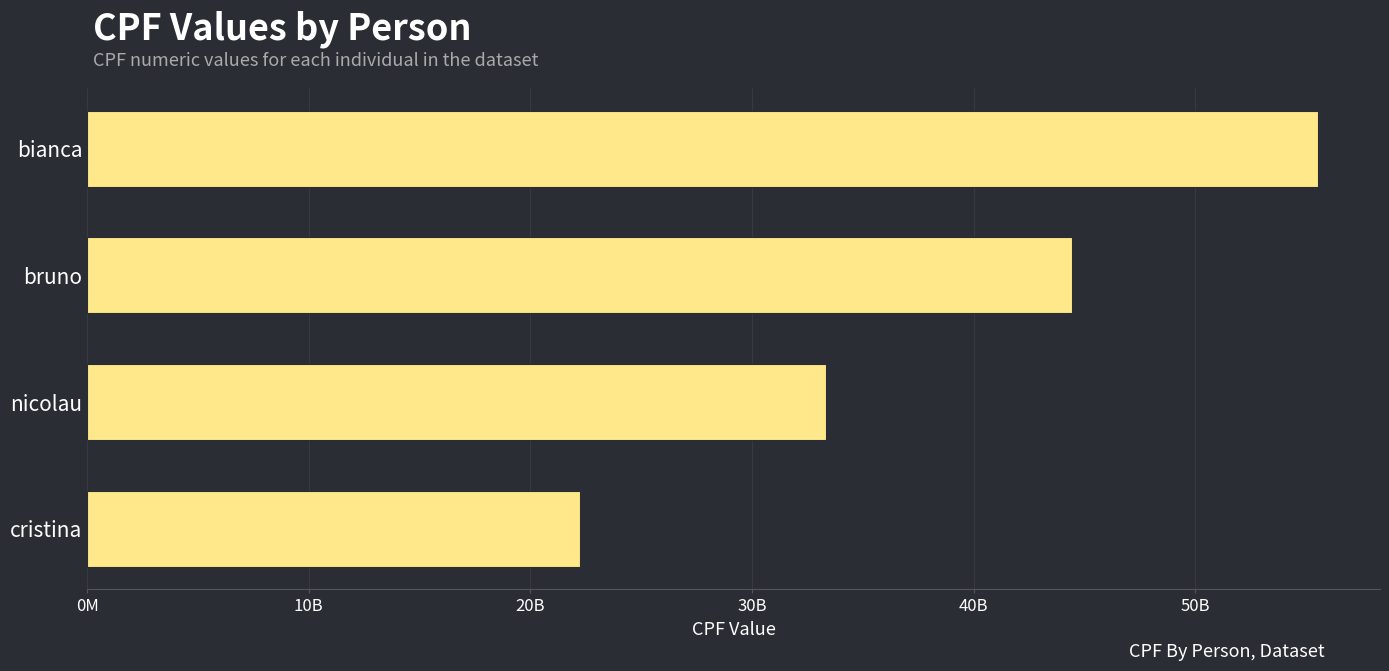

Does the chart contain any negative values?

No